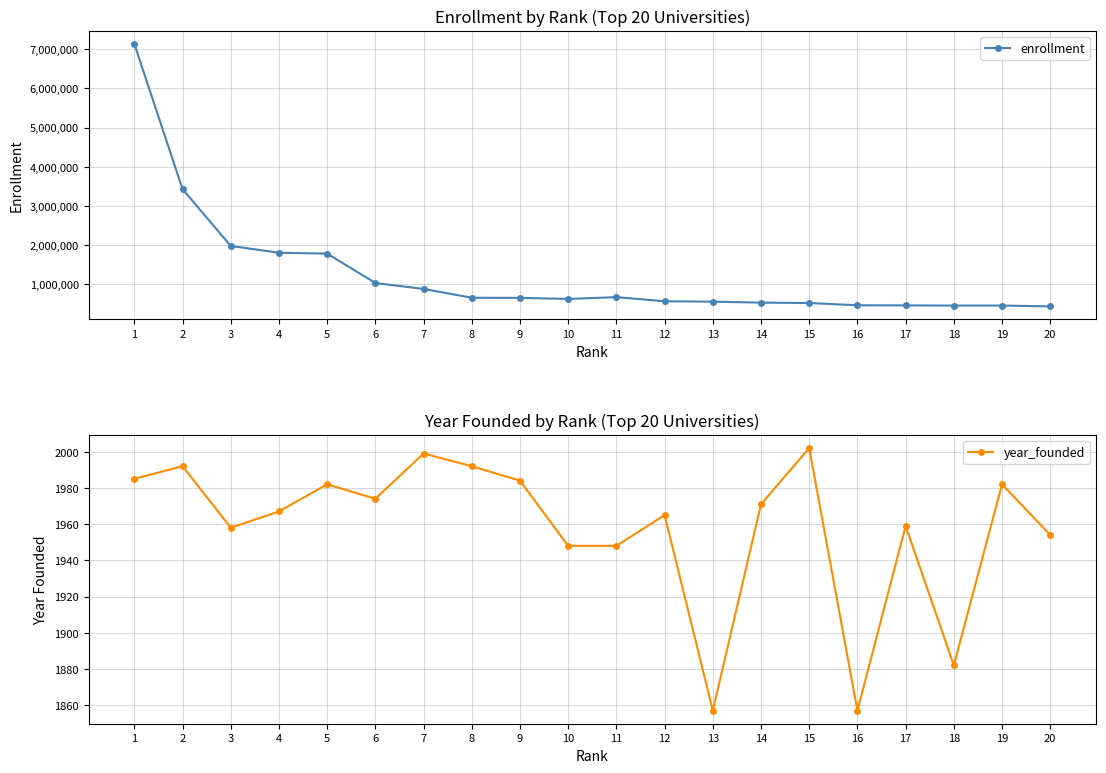

At 13, list the series in order from largest to smallest.

enrollment, year_founded